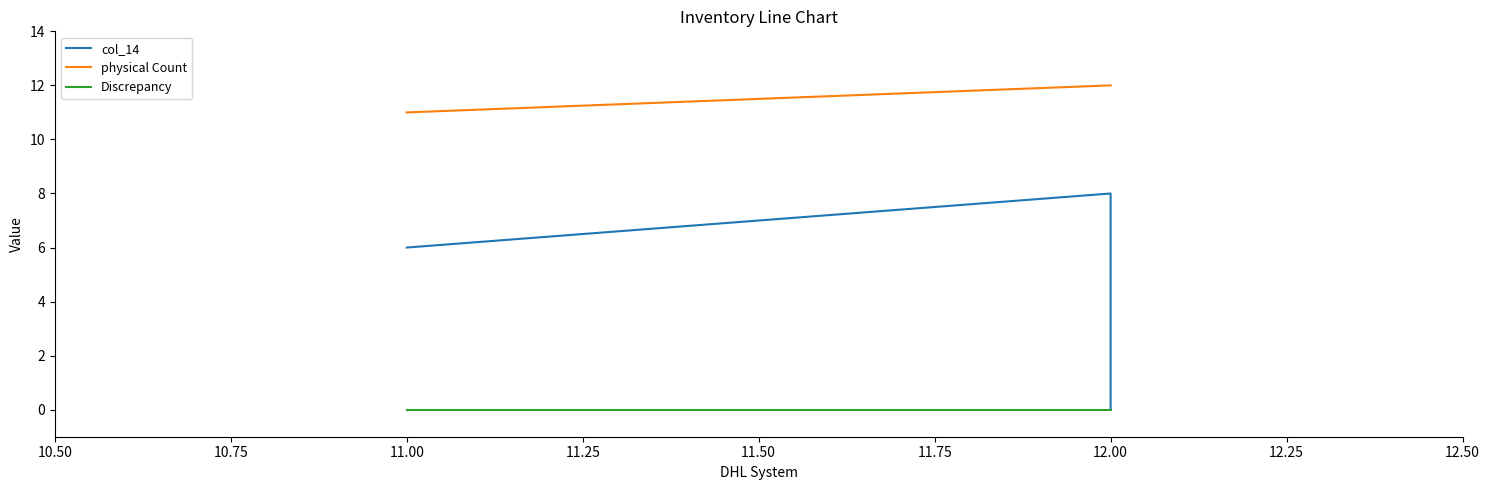

Reading right to left, extract all data points from this chart.

col_14: 0	8	6
physical Count: 12	12	11
Discrepancy: 0	0	0